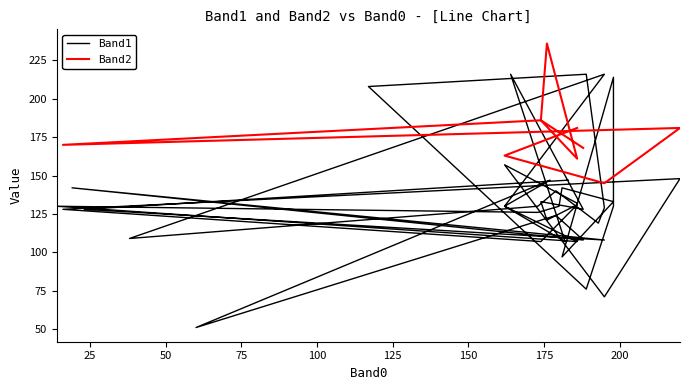

What is the label of the 28th point from the left?

162